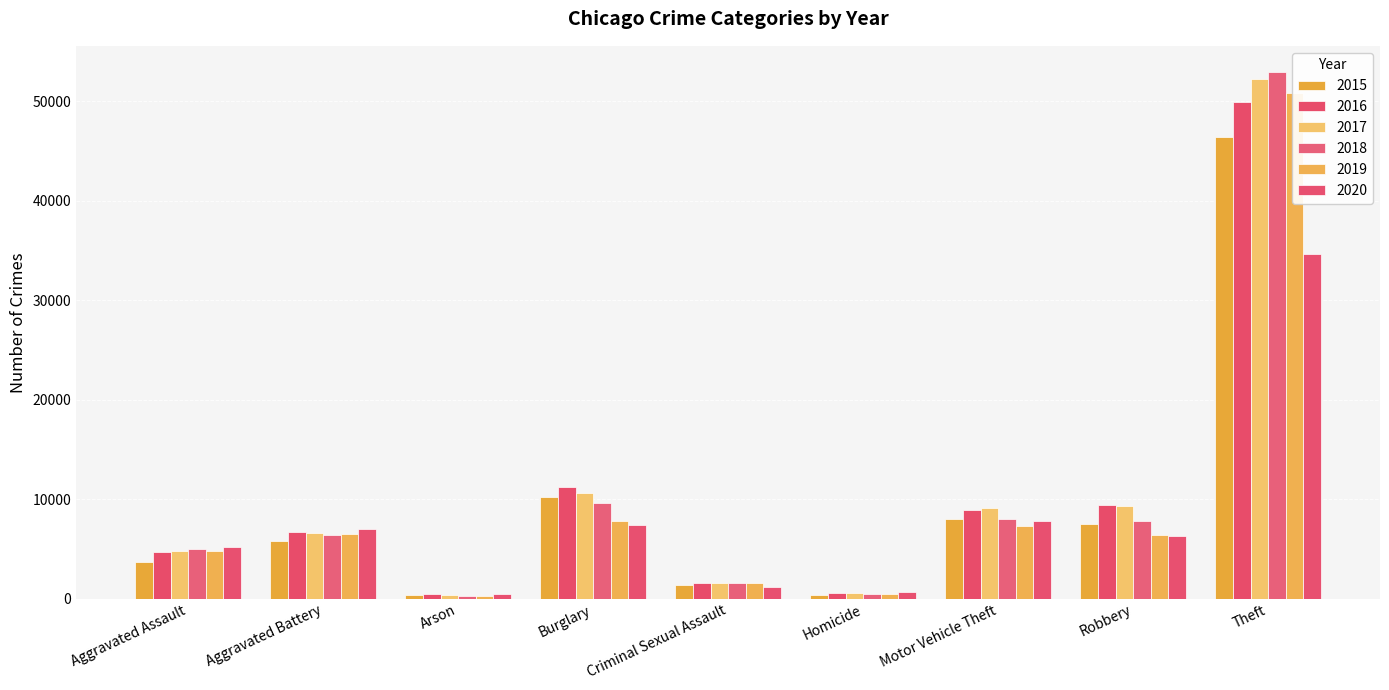

At which category is the sum across all series the highest?

Theft